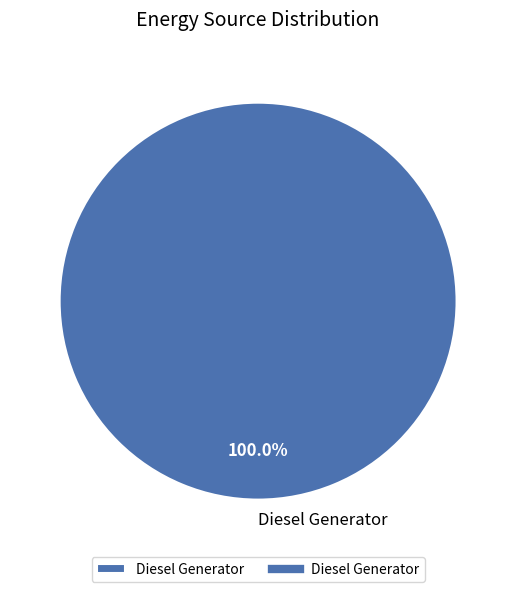

Rank the categories by value from lowest to highest.

Diesel Generator